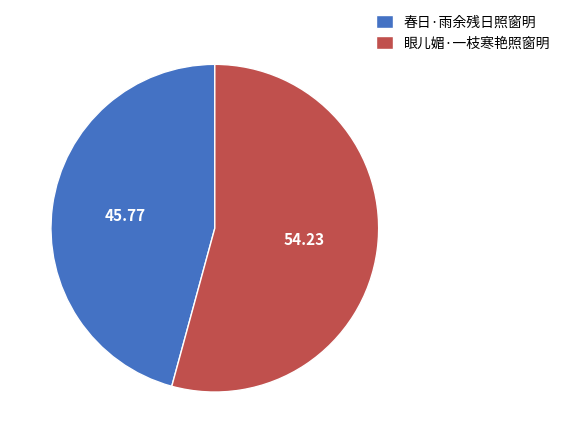

What is the largest slice in the pie chart?

眼儿媚·一枝寒艳照窗明